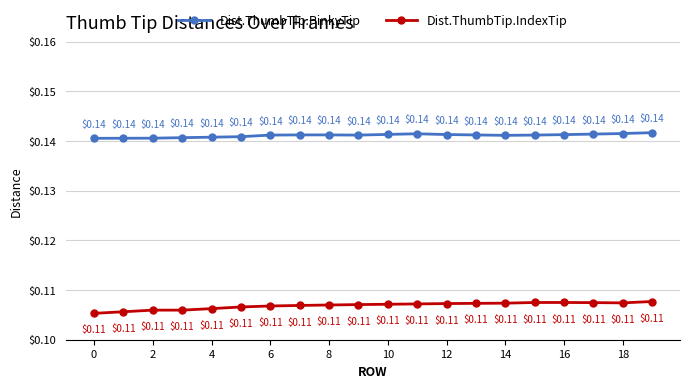

Which series has the largest total across all categories?

Dist.ThumbTip.PinkyTip